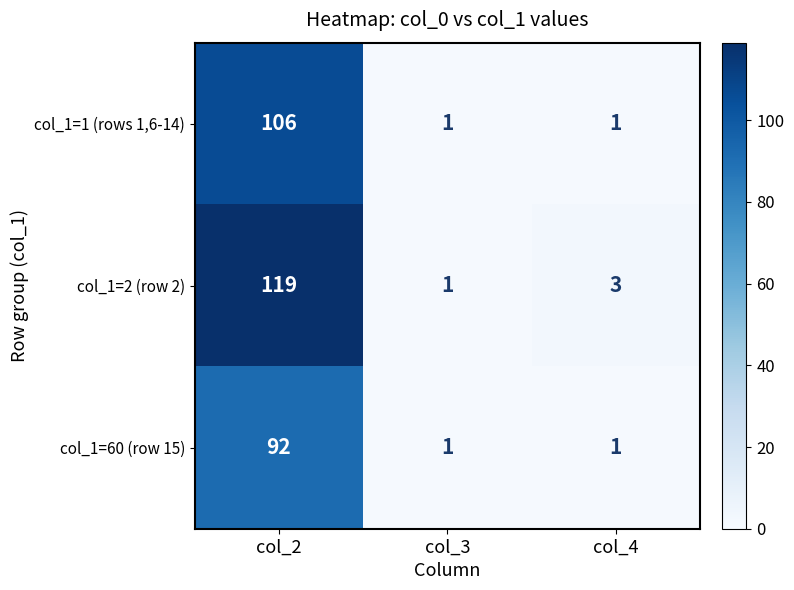

True or false: col_1=1 (rows 1,6-14) has a value of 1 at col_4.

True